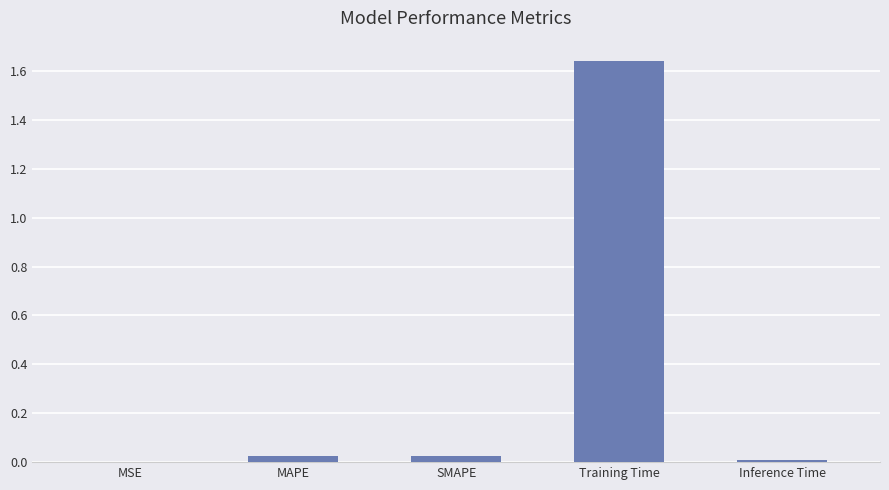

What is the sum of all values?

1.7